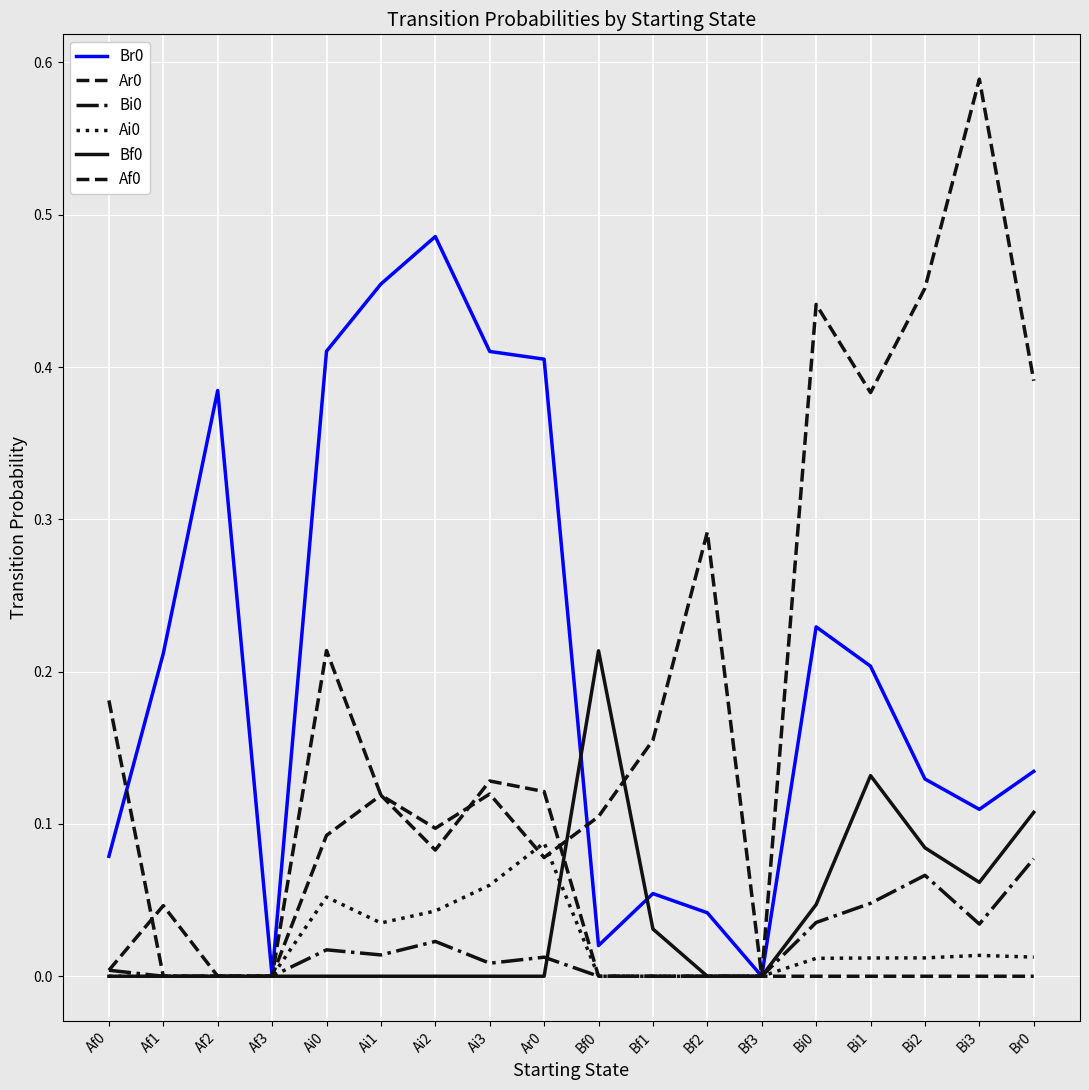

True or false: Ar0 has more than 0 points higher than both neighbors.

True